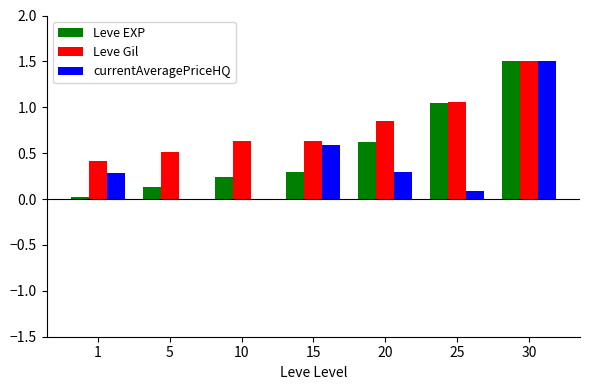

Which category has the highest value in the Leve Gil series?

30